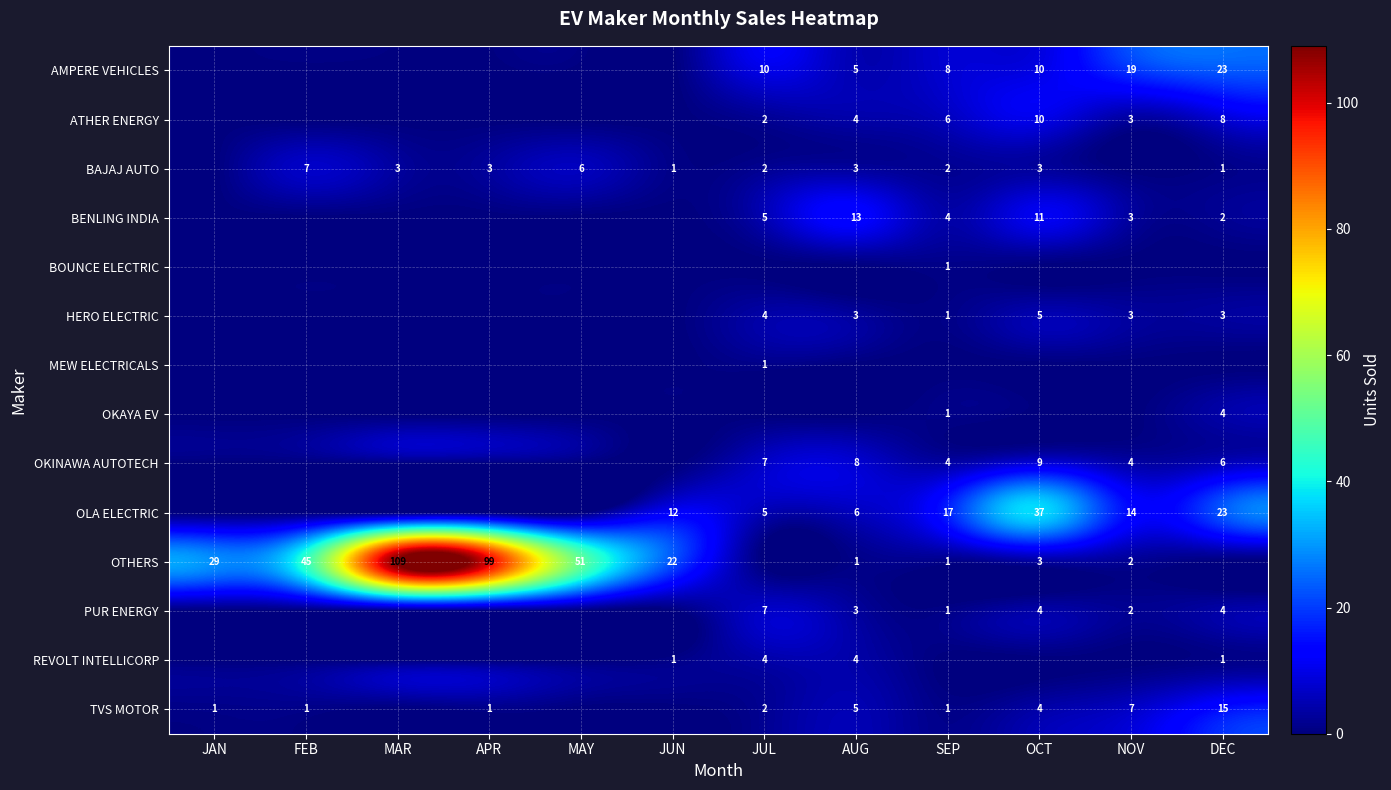

Is it true that AMPERE VEHICLES equals 23 at DEC?

True